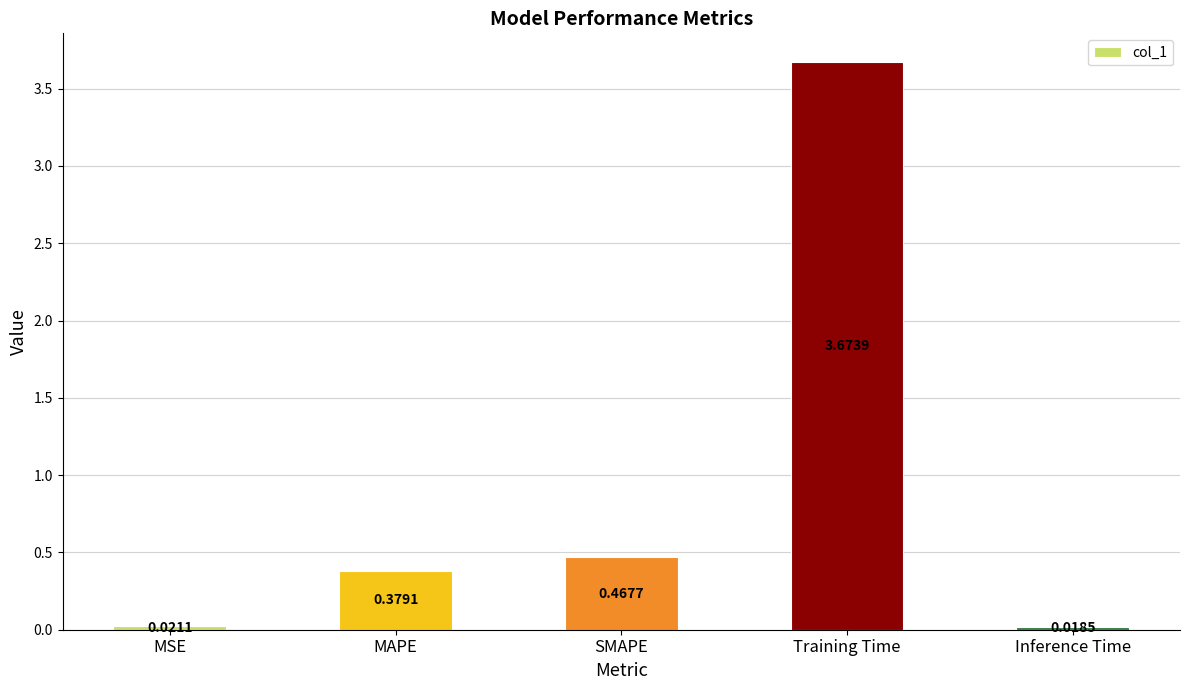

Where is the data nearest to the value 1?

SMAPE